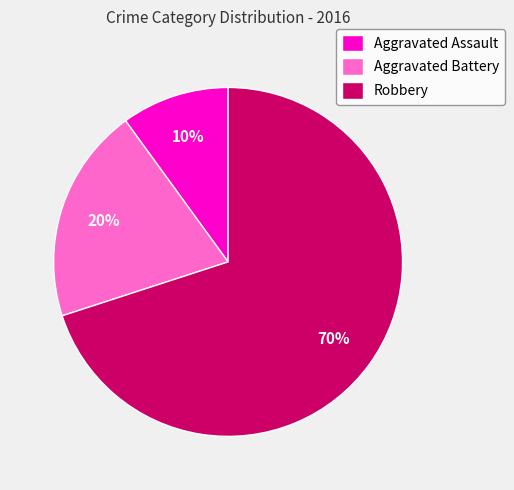

Combined, do Aggravated Battery and Aggravated Assault account for over 50%?

No